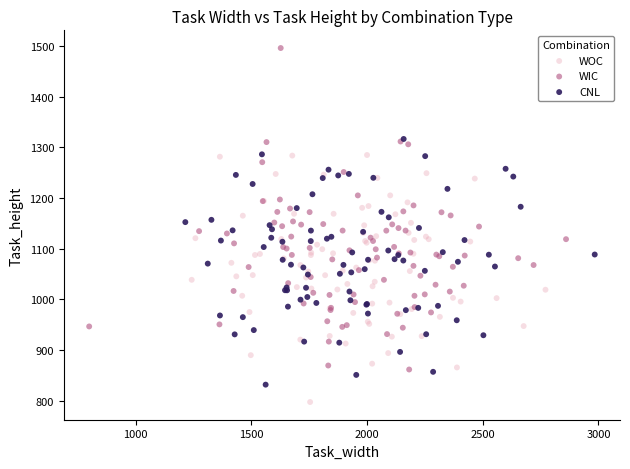

Which series contains the lowest Y value?

WOC